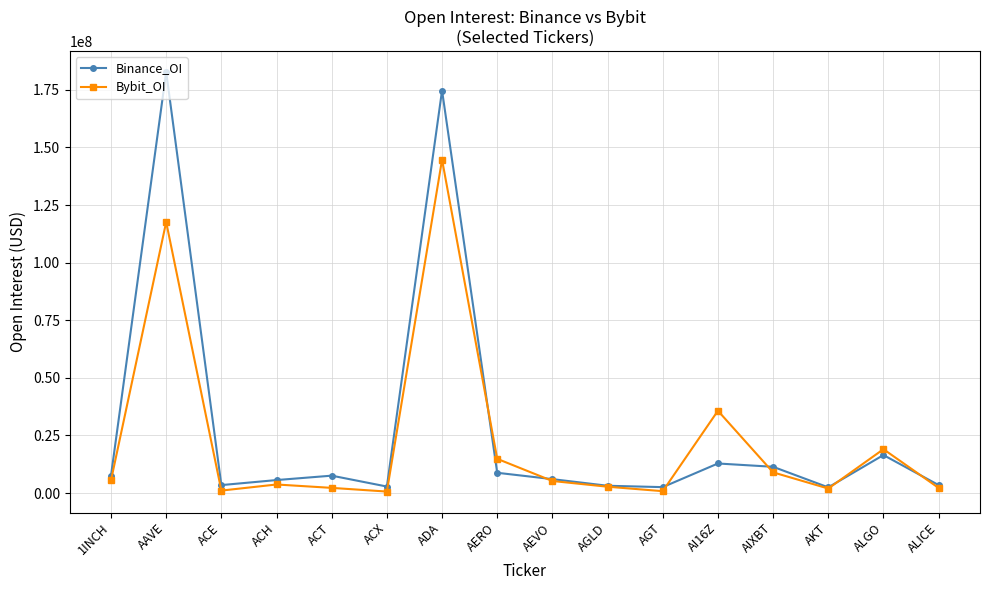

True or false: Bybit_OI has a value of 14834498 at AERO.

True